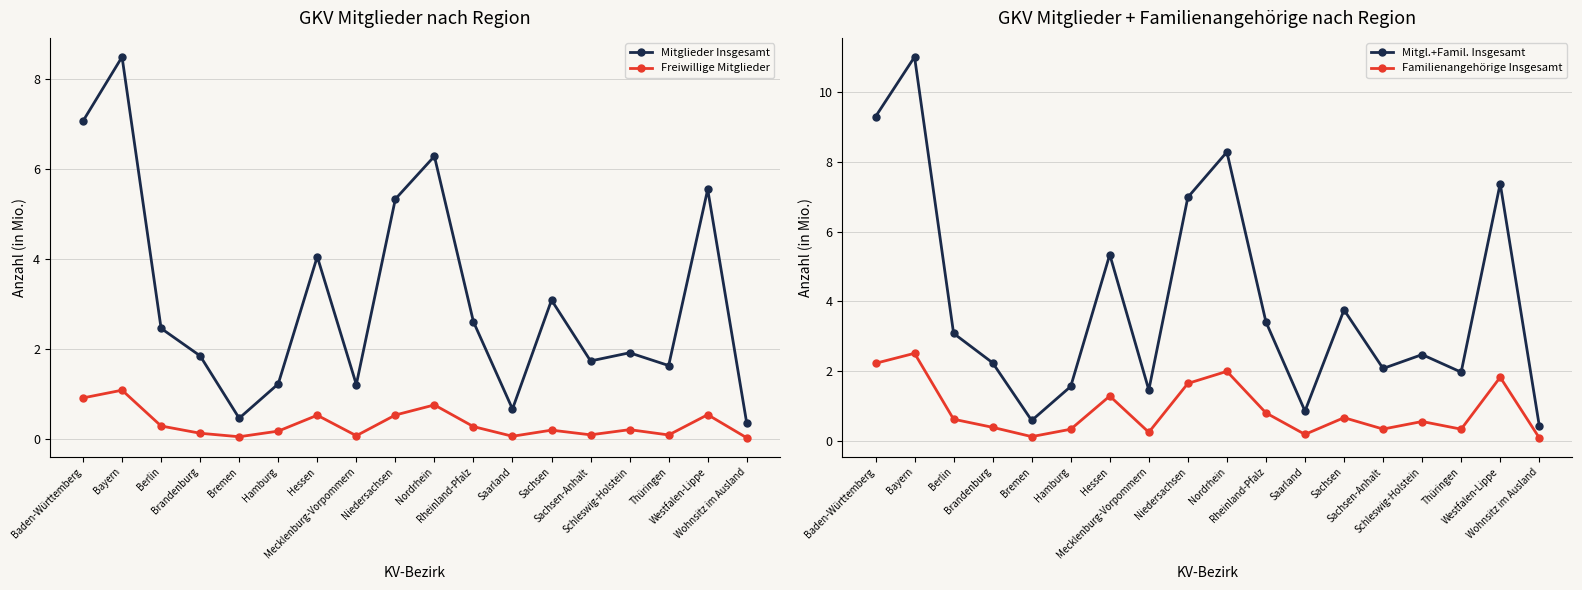

What is the difference between the maximum and minimum values in the Freiwillige Mitglieder series?

1.1